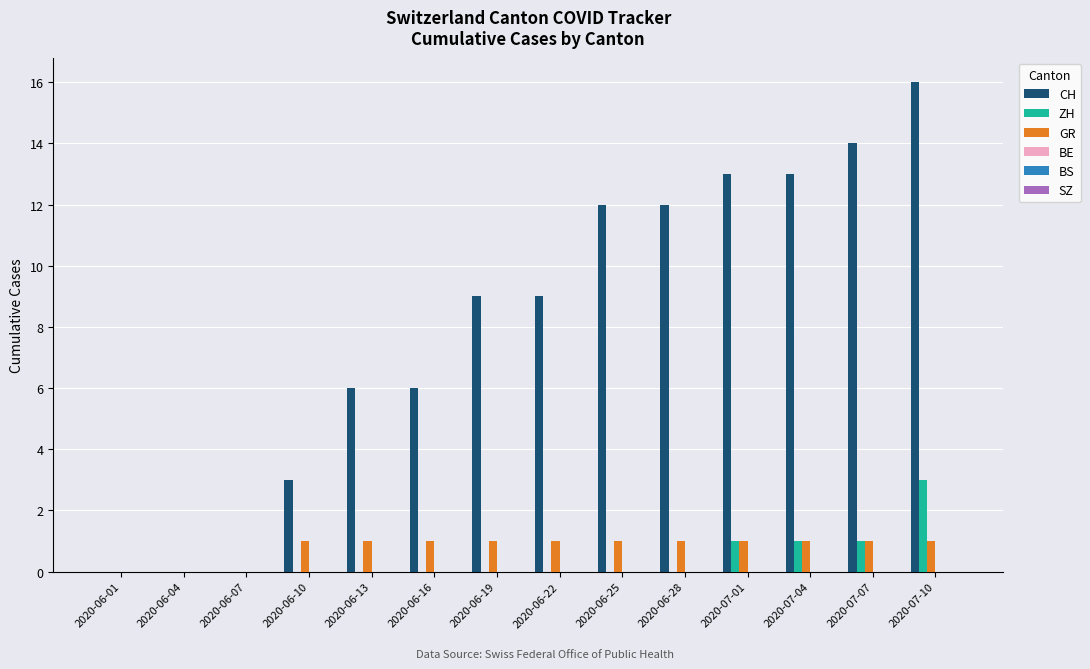

What is the total value across all series at 2020-06-13?

7